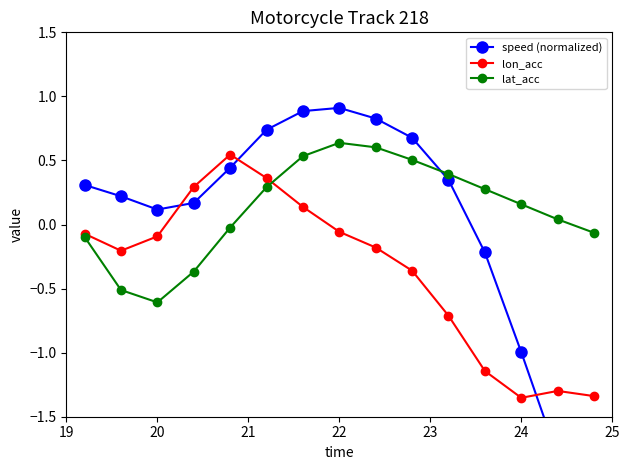

Reading left to right, what are all the values shown in this chart?

speed (normalized): 0.3	0.2	0.1	0.2	0.4	0.7	0.9	0.9	0.8	0.7	0.3	-0.2	-1.0	-1.8	-2.6
lon_acc: -0.1	-0.2	-0.1	0.3	0.5	0.4	0.1	-0.1	-0.2	-0.4	-0.7	-1.1	-1.4	-1.3	-1.3
lat_acc: -0.1	-0.5	-0.6	-0.4	-0.0	0.3	0.5	0.6	0.6	0.5	0.4	0.3	0.2	0.0	-0.1